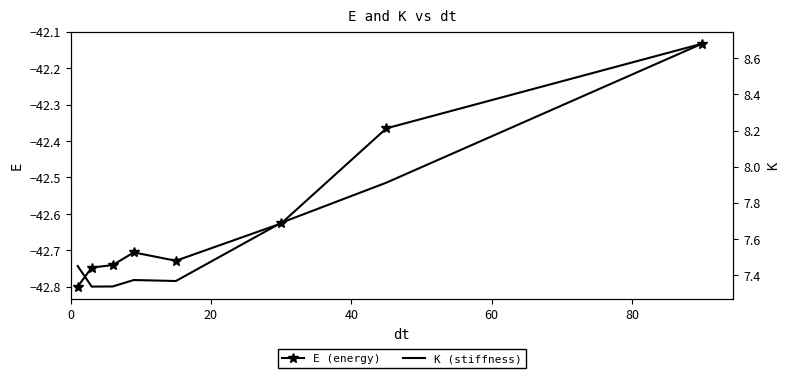

What are all the series names shown in the legend?

E (energy), K (stiffness)